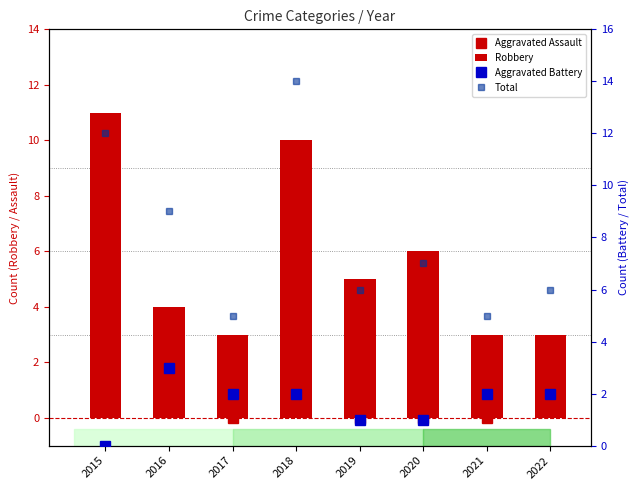

Which series has the widest spread of values?

Total